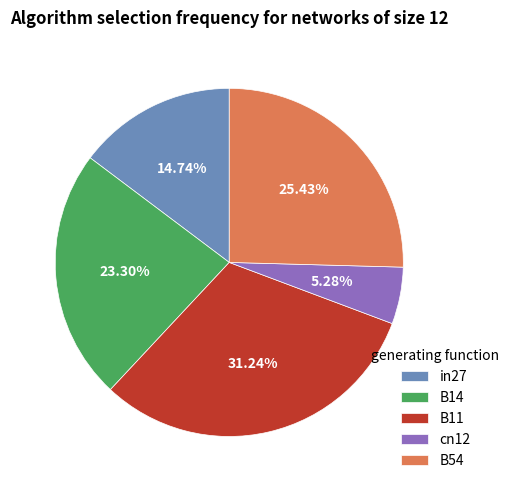

How many segments does this pie chart have?

5